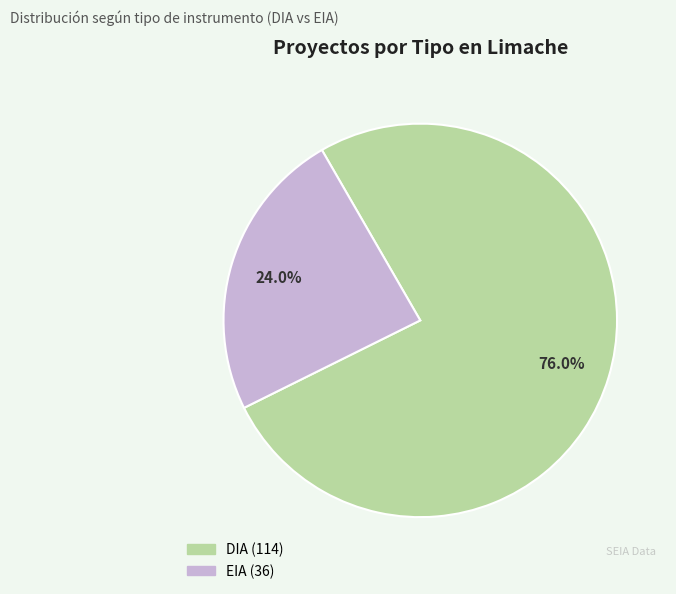

Combined, what portion of the pie is DIA and EIA?

100.0%